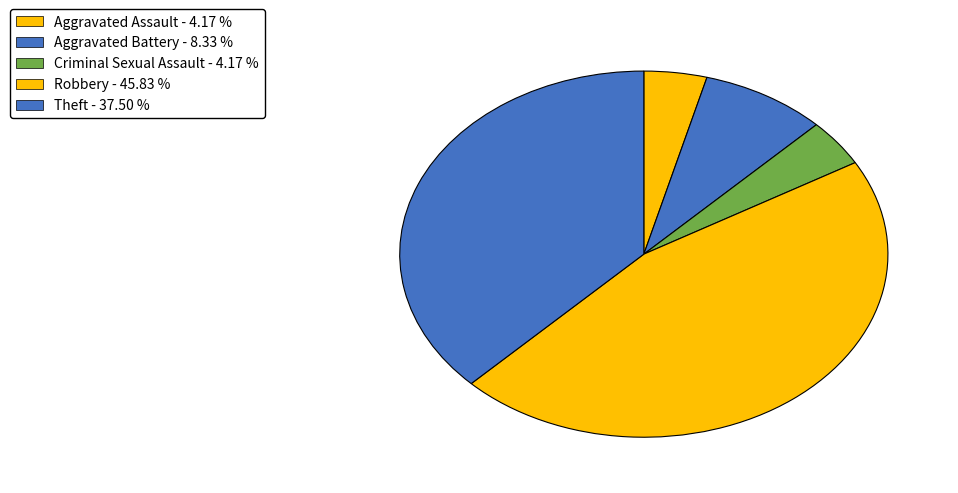

Is it true that Criminal Sexual Assault is 4% of the pie?

True